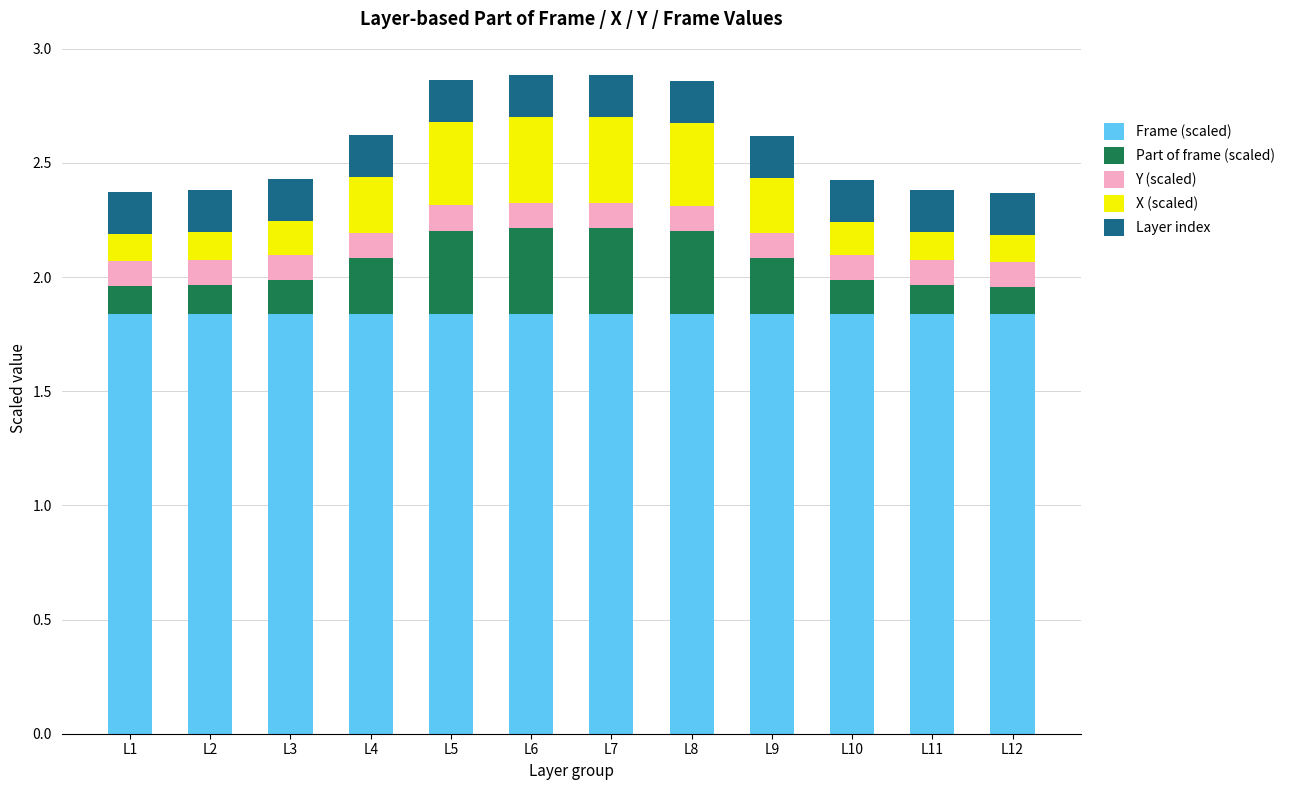

What is the total value across all series at L1?

2.4